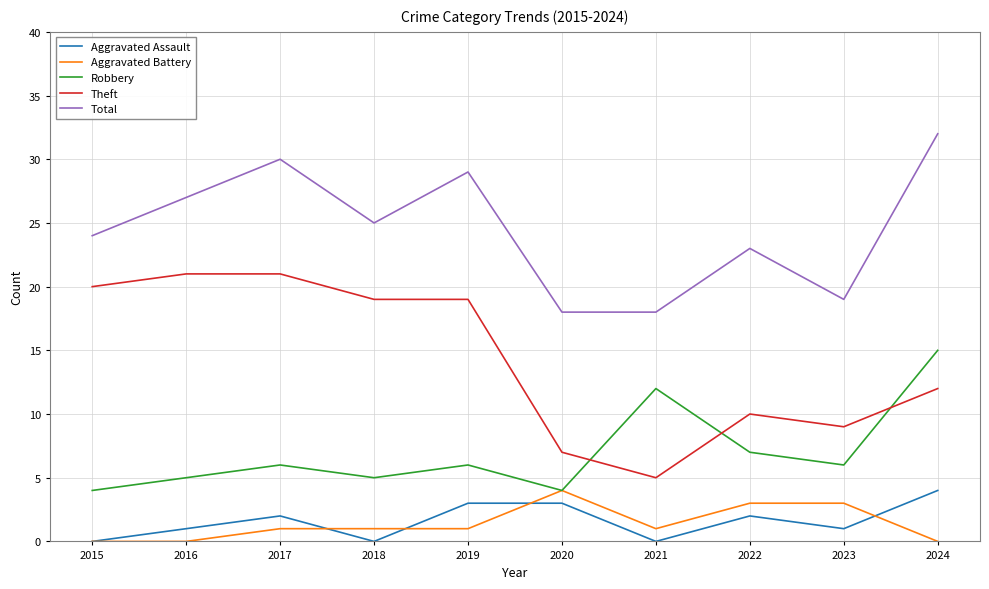

At 2019, list the series in order from smallest to largest.

Aggravated Battery, Aggravated Assault, Robbery, Theft, Total